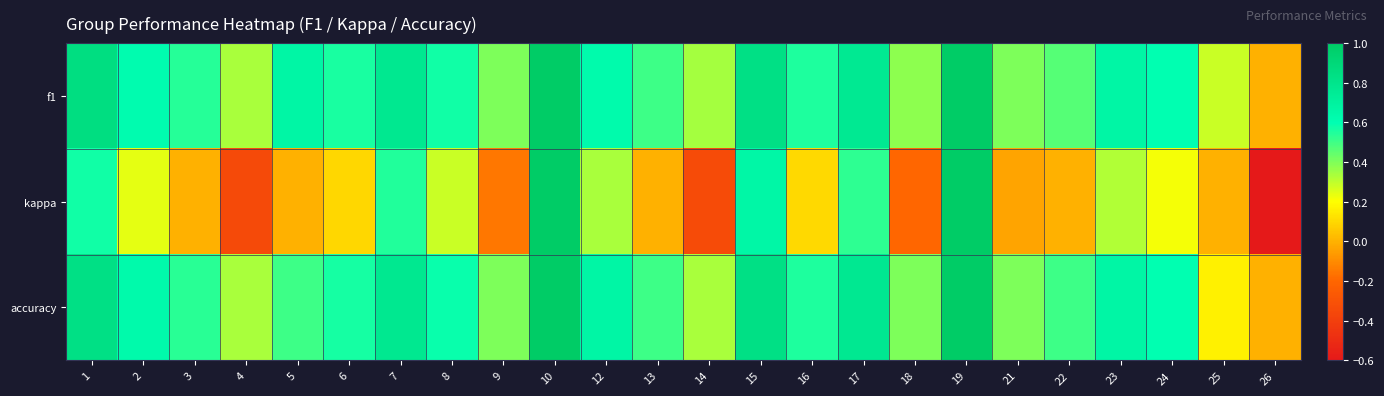

Reading left to right, transcribe all the data shown in this chart.

f1: 1=0.9	2=0.6	3=0.5	4=0.3	5=0.7	6=0.6	7=0.8	8=0.6	9=0.4	10=1.0	12=0.6	13=0.5	14=0.3	15=0.8	16=0.6	17=0.8	18=0.4	19=1.0	21=0.4	22=0.5	23=0.7	24=0.6	25=0.3	26=0.0
kappa: 1=0.6	2=0.2	3=0.0	4=-0.3	5=0.0	6=0.1	7=0.6	8=0.3	9=-0.2	10=1.0	12=0.3	13=0.0	14=-0.3	15=0.7	16=0.1	17=0.5	18=-0.2	19=1.0	21=-0.0	22=0.0	23=0.3	24=0.2	25=0.0	26=-0.6
accuracy: 1=0.8	2=0.6	3=0.5	4=0.3	5=0.5	6=0.6	7=0.8	8=0.6	9=0.4	10=1.0	12=0.7	13=0.5	14=0.3	15=0.8	16=0.6	17=0.8	18=0.4	19=1.0	21=0.4	22=0.5	23=0.7	24=0.6	25=0.2	26=0.0